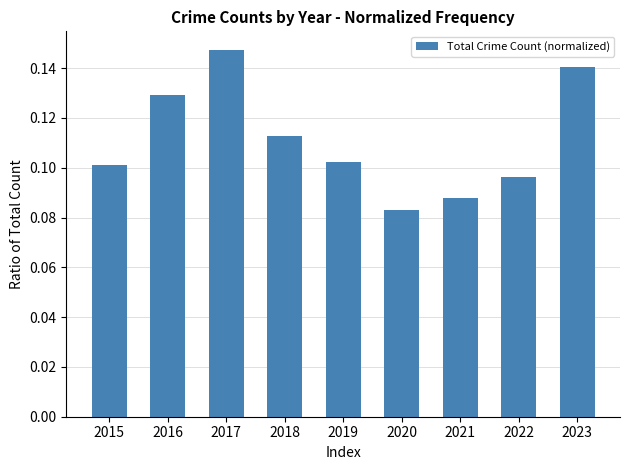

Is it true that the value at 2020 is 0.1?

True